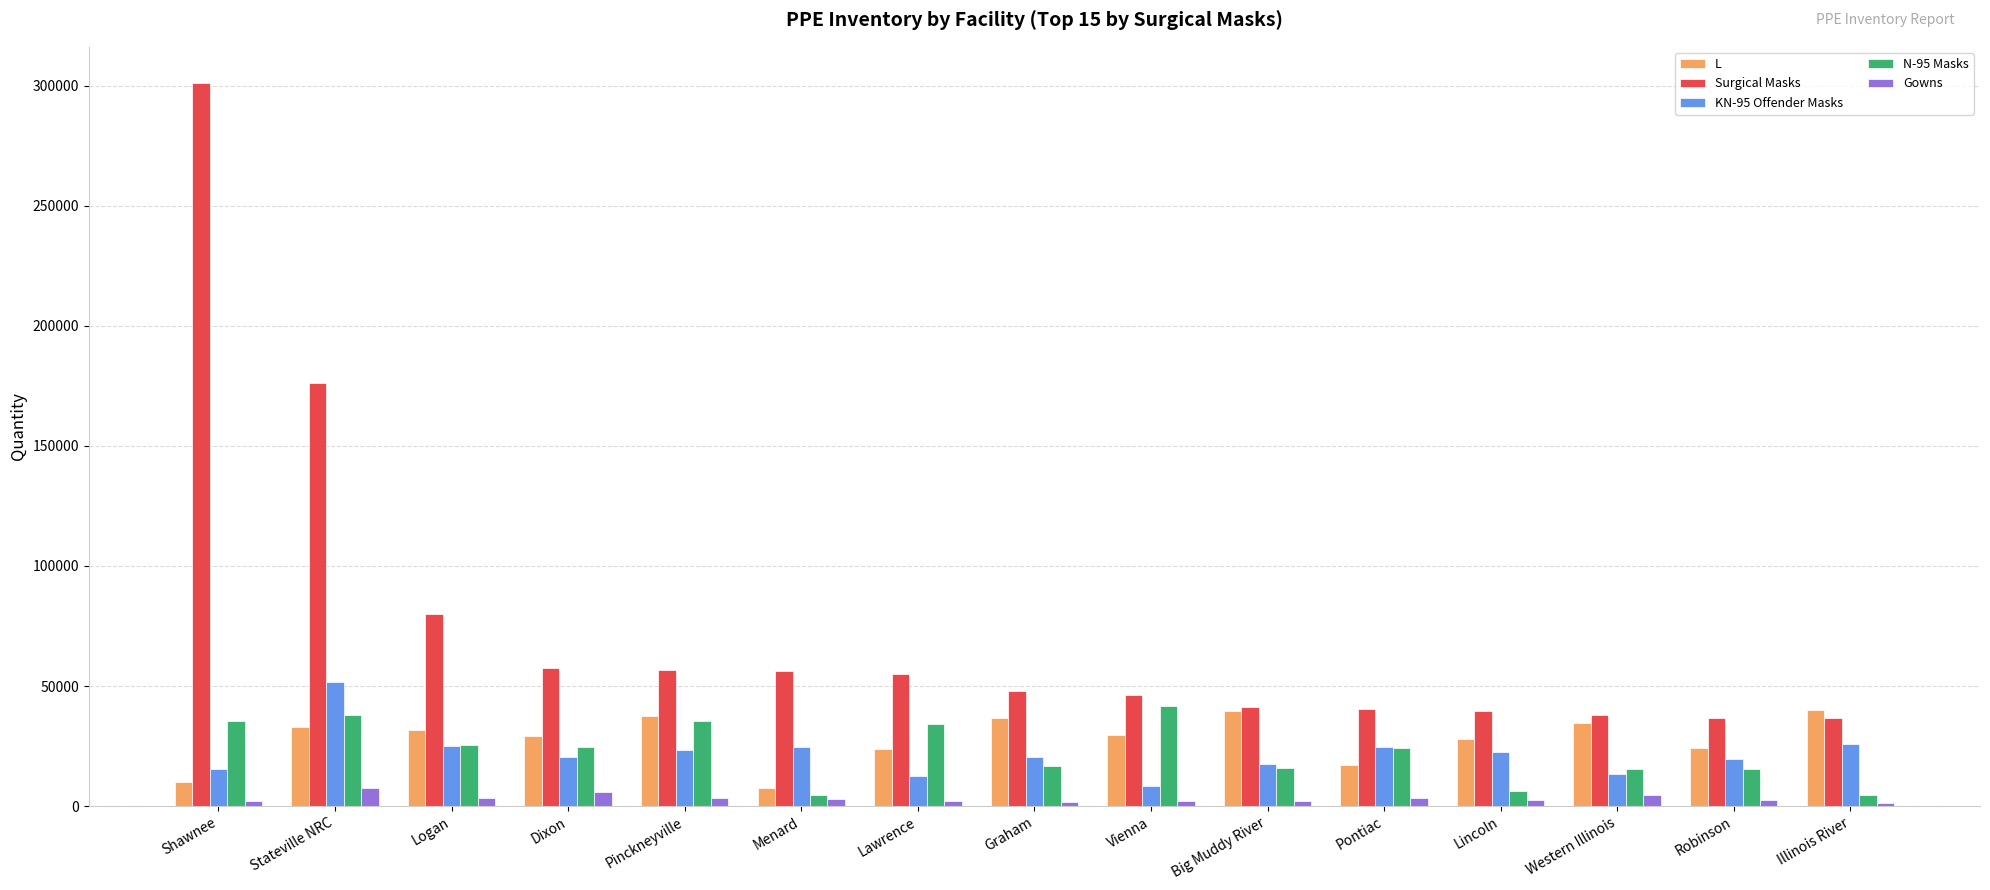

What is the greatest value displayed?

301100